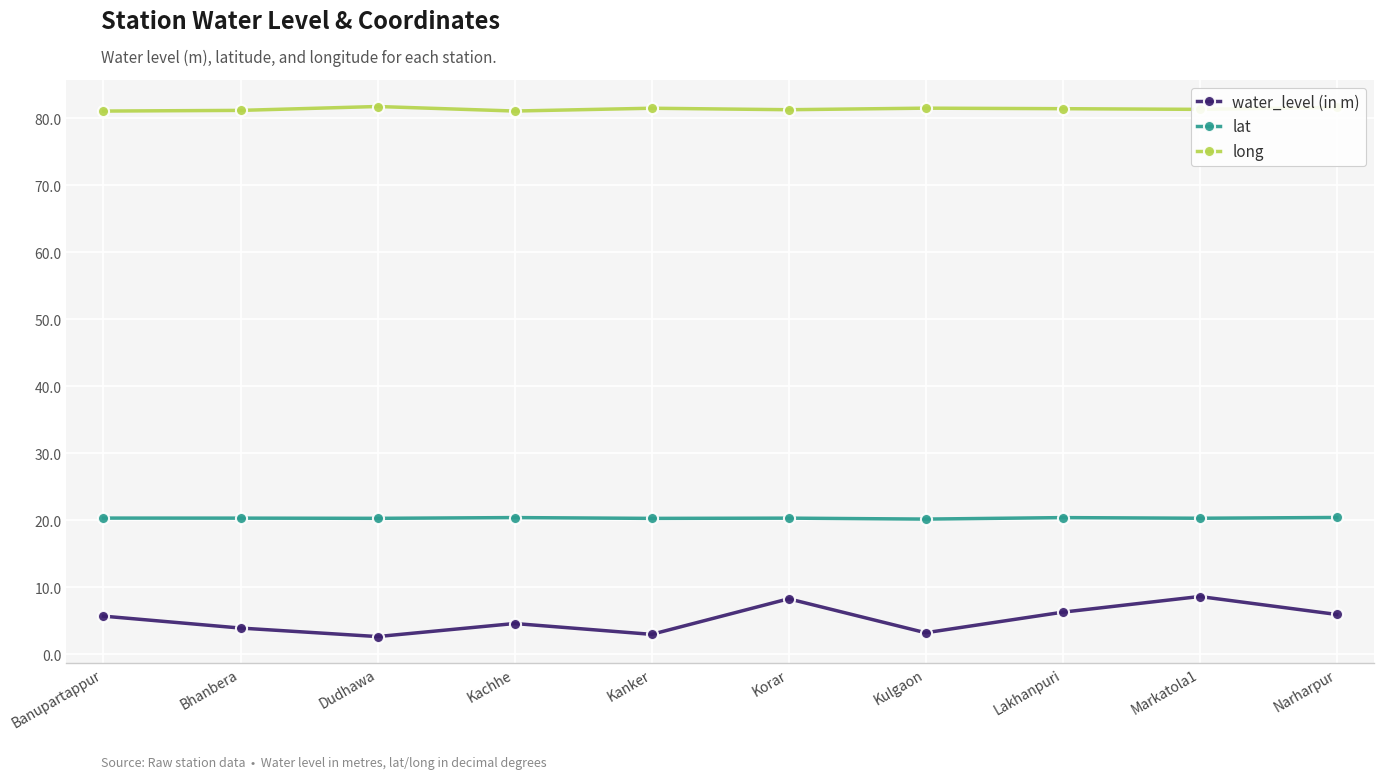

True or false: water_level (in m) has more than 1 points higher than both neighbors.

True